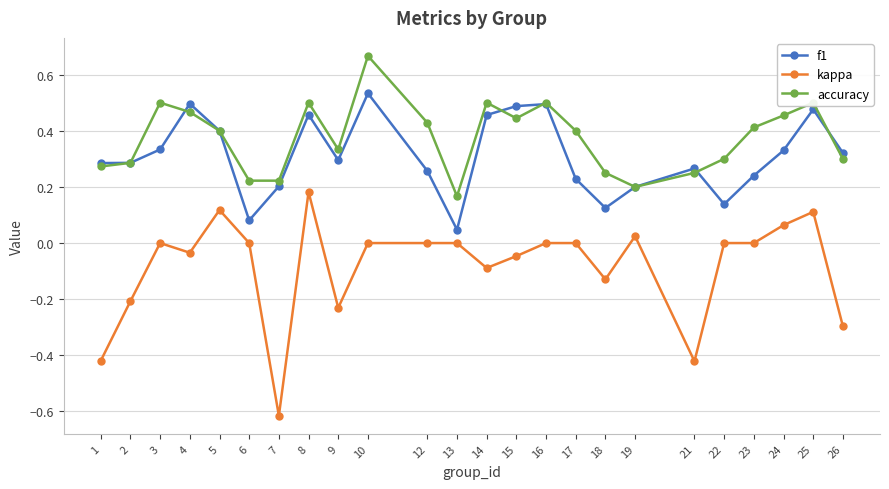

True or false: f1 has more than 0 points higher than both neighbors.

True